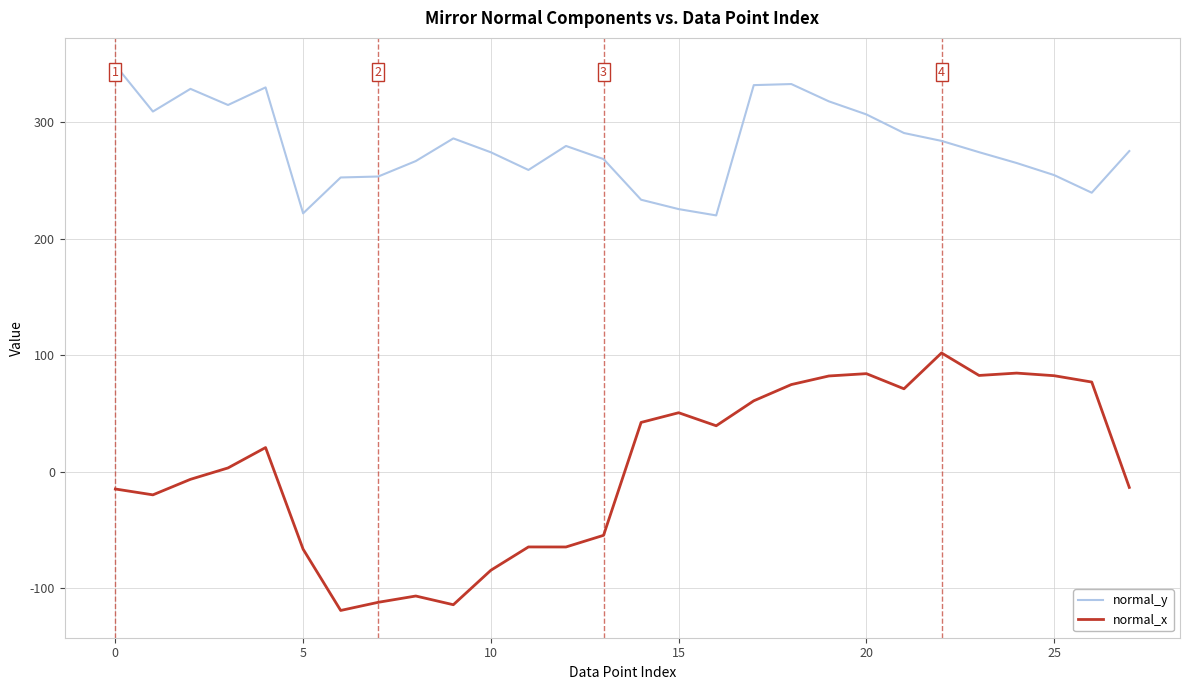

True or false: normal_y and normal_x intersect in this chart.

False